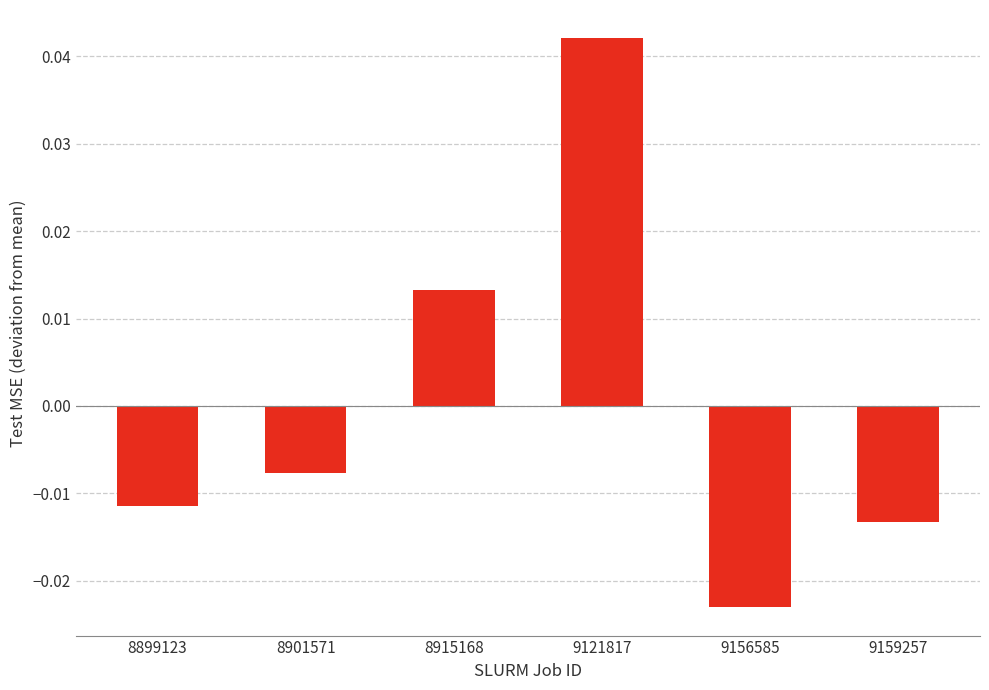

List the labels in order of value, largest first.

9121817, 8915168, 8901571, 8899123, 9159257, 9156585